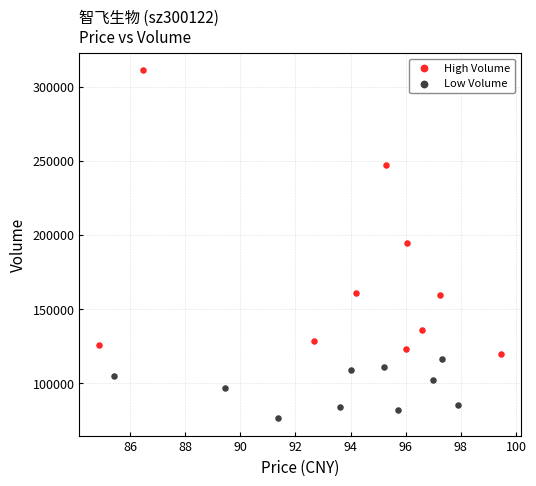

Which series reaches the minimum Y coordinate?

Low Volume